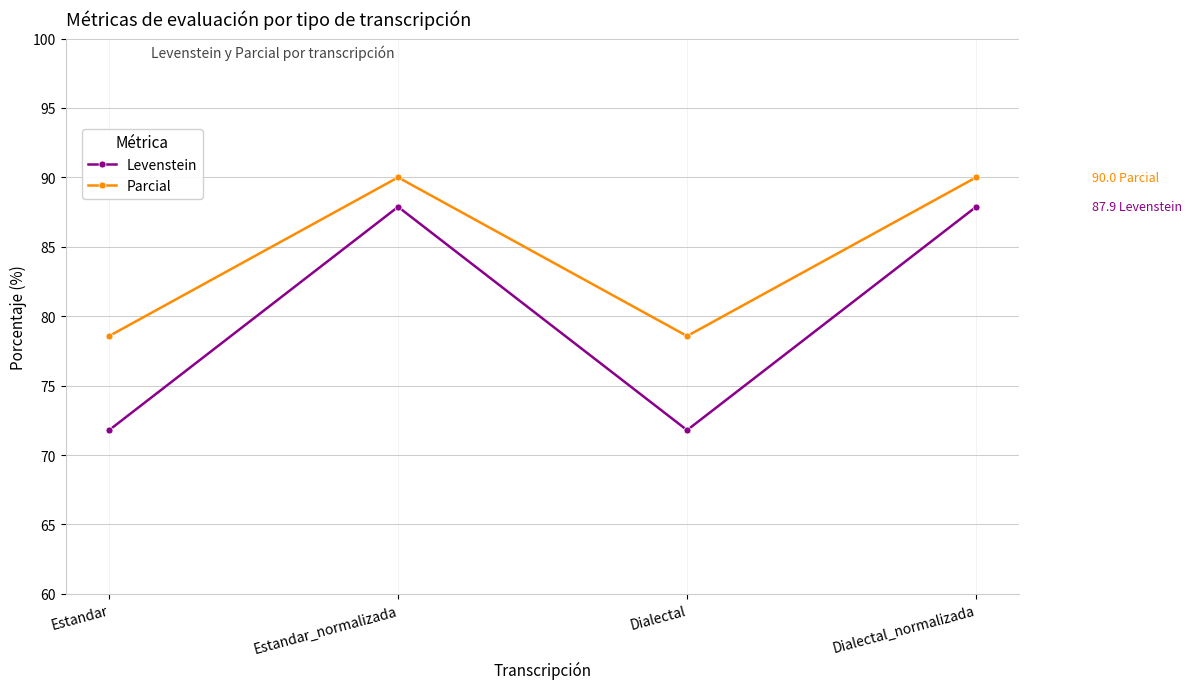

What value does the Parcial series have at Dialectal?

78.6